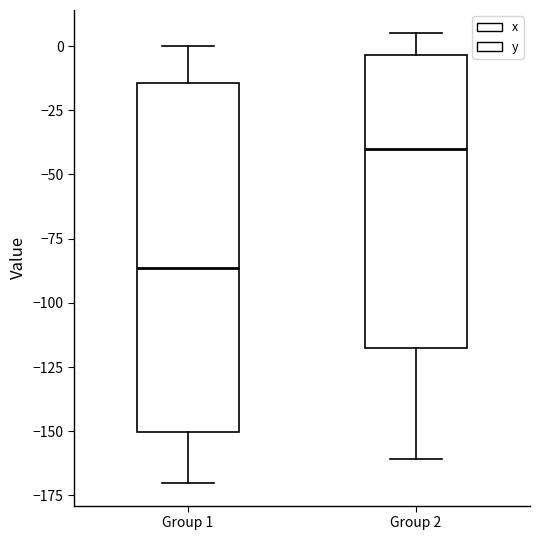

Which box has the lowest median line?

Group 1